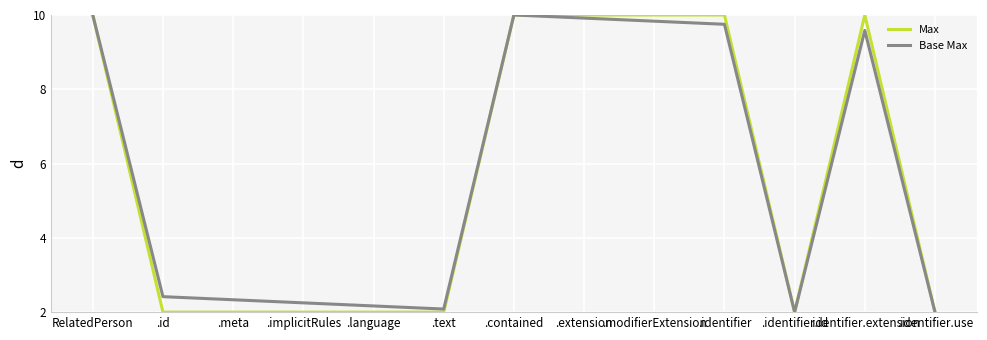

How many categories are shown in the chart?

13